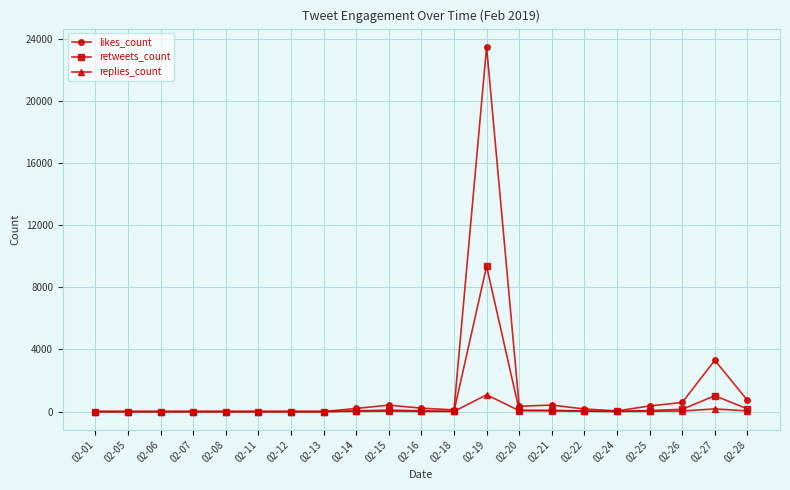

How many series are shown in this chart?

3